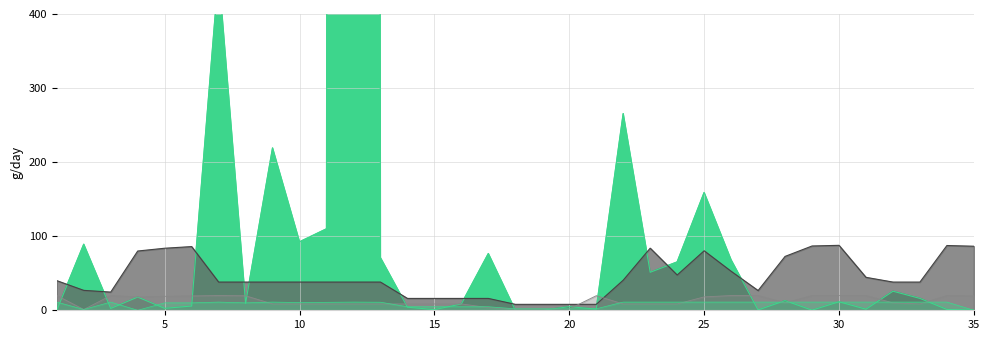

At which category does Disassembly 1st tier reach its first local valley?

2